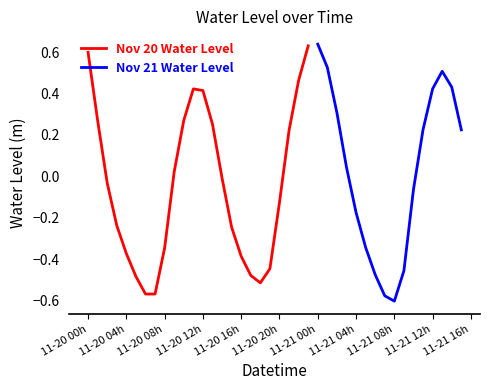

Rank the categories by value from lowest to highest.

2023-11-21 08:00:00, 2023-11-21 07:00:00, 2023-11-20 07:00:00, 2023-11-20 06:00:00, 2023-11-20 18:00:00, 2023-11-20 05:00:00, 2023-11-20 17:00:00, 2023-11-21 06:00:00, 2023-11-21 09:00:00, 2023-11-20 19:00:00, 2023-11-20 16:00:00, 2023-11-20 04:00:00, 2023-11-20 08:00:00, 2023-11-21 05:00:00, 2023-11-20 15:00:00, 2023-11-20 03:00:00, 2023-11-21 04:00:00, 2023-11-20 20:00:00, 2023-11-21 10:00:00, 2023-11-20 02:00:00, 2023-11-20 14:00:00, 2023-11-20 09:00:00, 2023-11-21 03:00:00, 2023-11-20 21:00:00, 2023-11-21 15:00:00, 2023-11-21 11:00:00, 2023-11-20 13:00:00, 2023-11-20 01:00:00, 2023-11-20 10:00:00, 2023-11-21 02:00:00, 2023-11-20 12:00:00, 2023-11-20 11:00:00, 2023-11-21 12:00:00, 2023-11-21 14:00:00, 2023-11-20 22:00:00, 2023-11-21 13:00:00, 2023-11-21 01:00:00, 2023-11-20 00:00:00, 2023-11-20 23:00:00, 2023-11-21 00:00:00